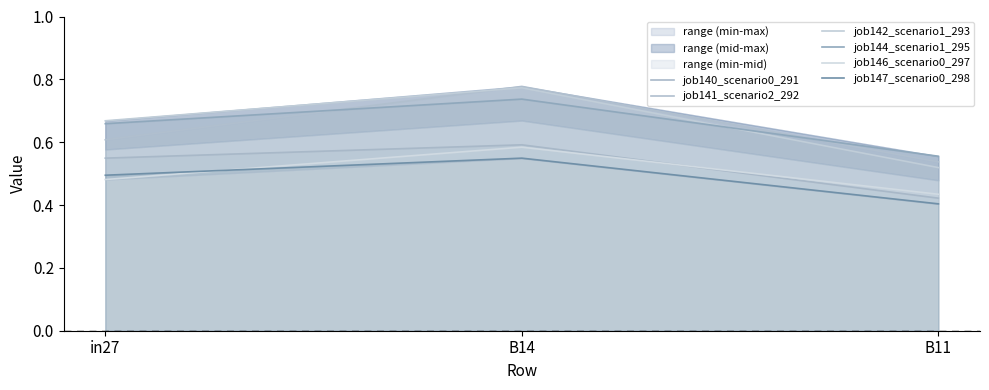

What are all the series names shown in the legend?

job140_scenario0_291, job141_scenario2_292, job142_scenario1_293, job144_scenario1_295, job146_scenario0_297, job147_scenario0_298